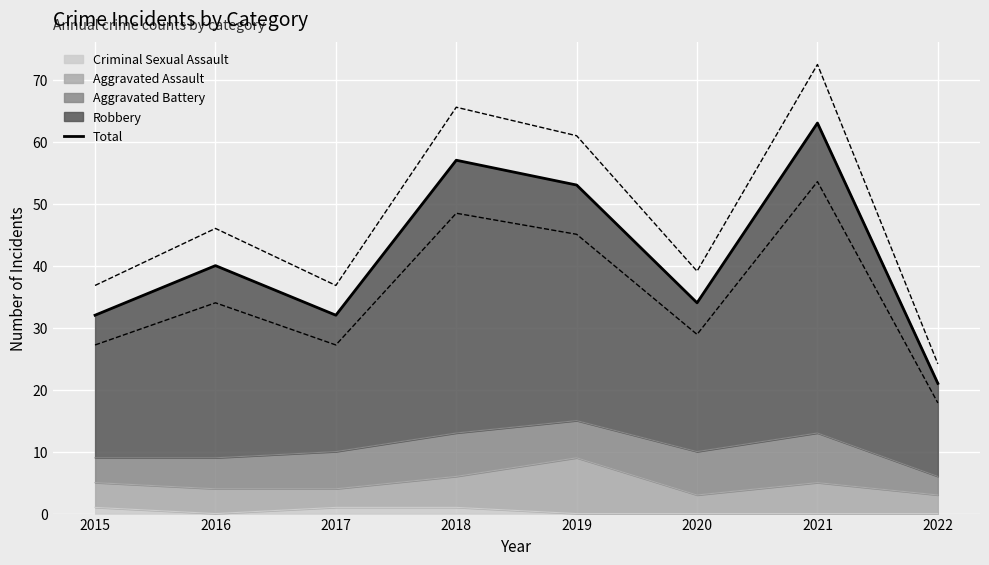

Reading left to right, list all the values displayed in this chart.

32	40	32	57	53	34	63	21